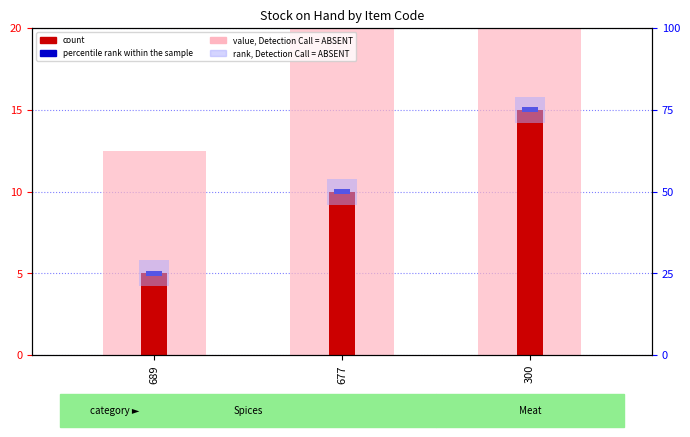

What is the average value of the rank, Detection Call = ABSENT series?

8.0